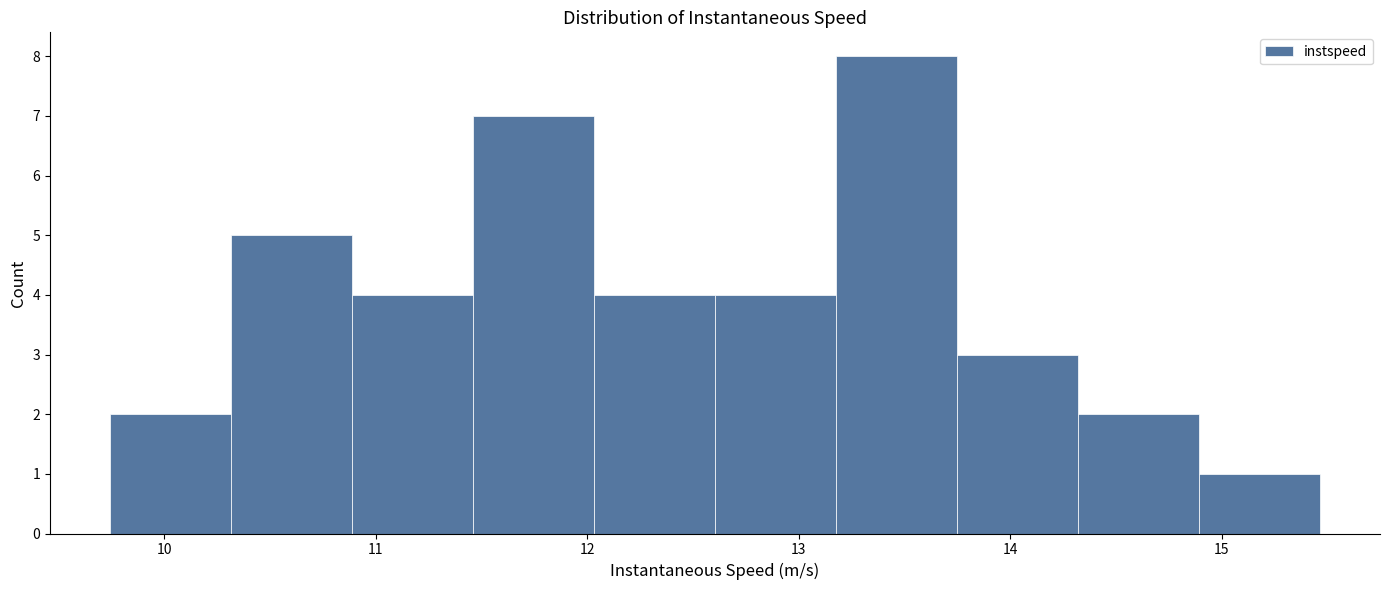

How tall is the bar that spans 14.9 to 15.5 on the x-axis? Neither the bar edges nor the heights are printed on the chart, so give them approximately, as read against the axes.

1